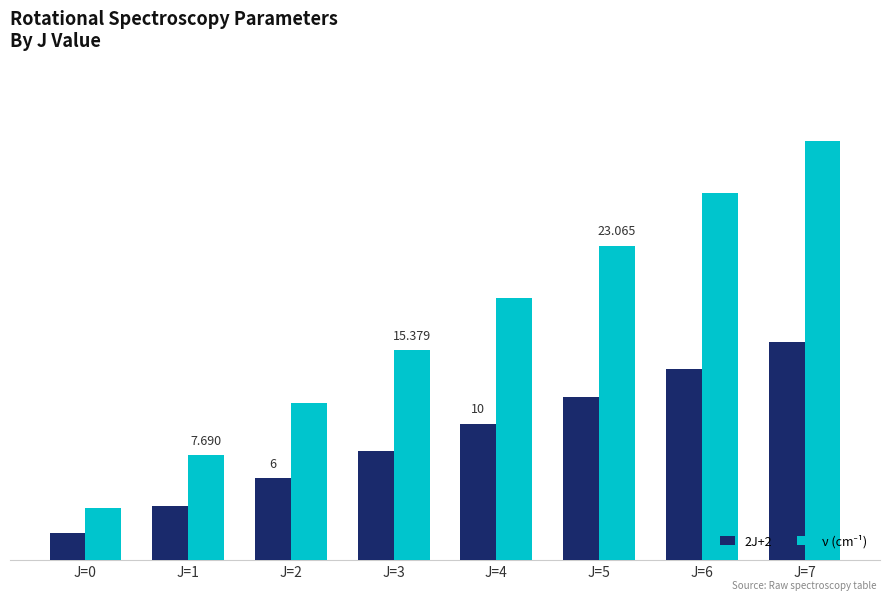

What is the sum of the ν (cm⁻¹) values at J=1 and J=0?

11.5